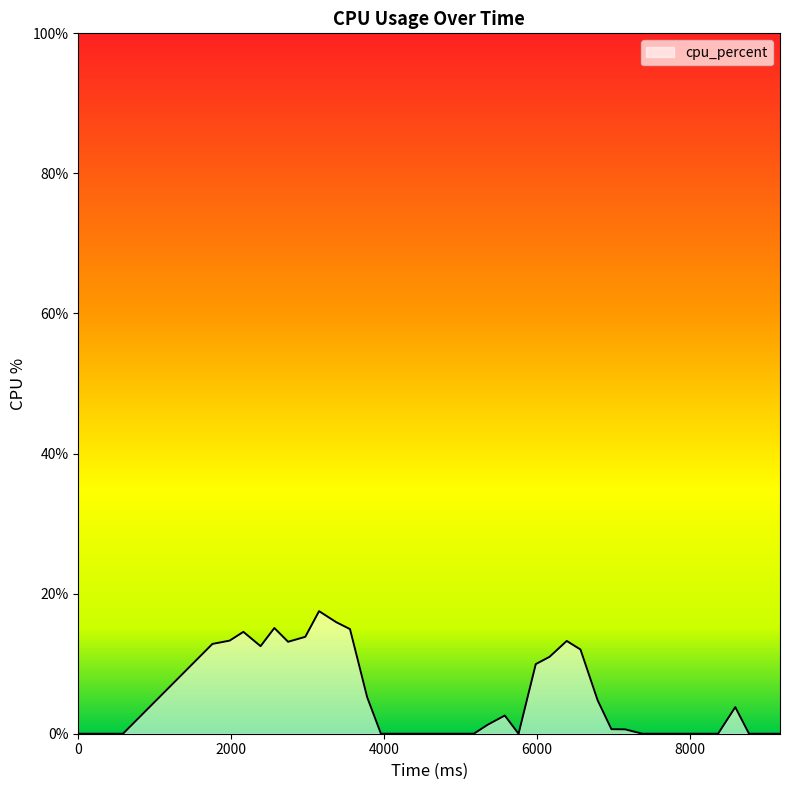

What is the sum of all values?

208.7